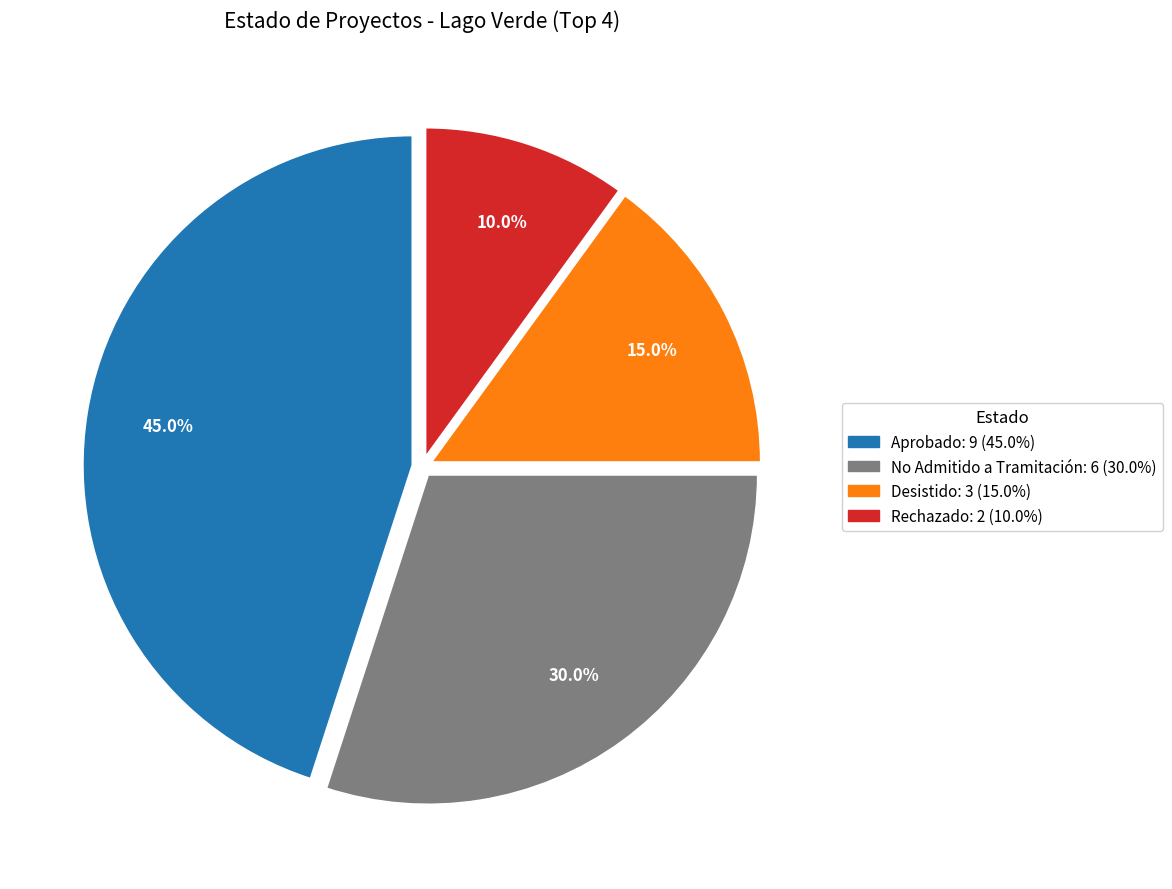

Is there any slice that represents more than half of the pie?

No